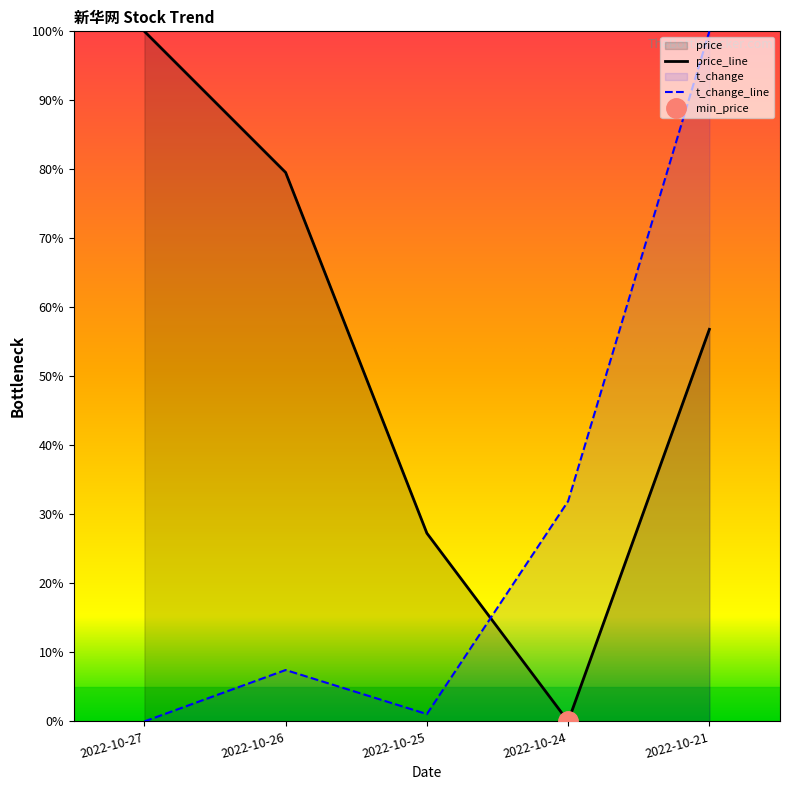

Reading left to right, what are all the values shown in this chart?

price: 2022-10-27=100.0	2022-10-26=79.5	2022-10-25=27.3	2022-10-24=0.0	2022-10-21=56.8
volume: 2022-10-27=0.0	2022-10-26=7.4	2022-10-25=1.1	2022-10-24=31.9	2022-10-21=100.0